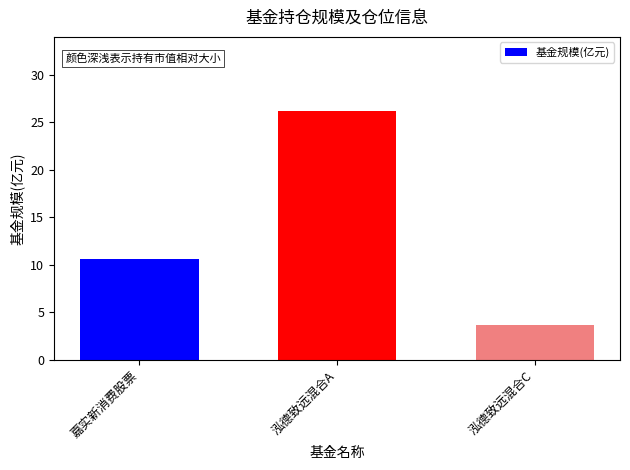

True or false: the data shows 10.6 at 嘉实新消费股票.

True